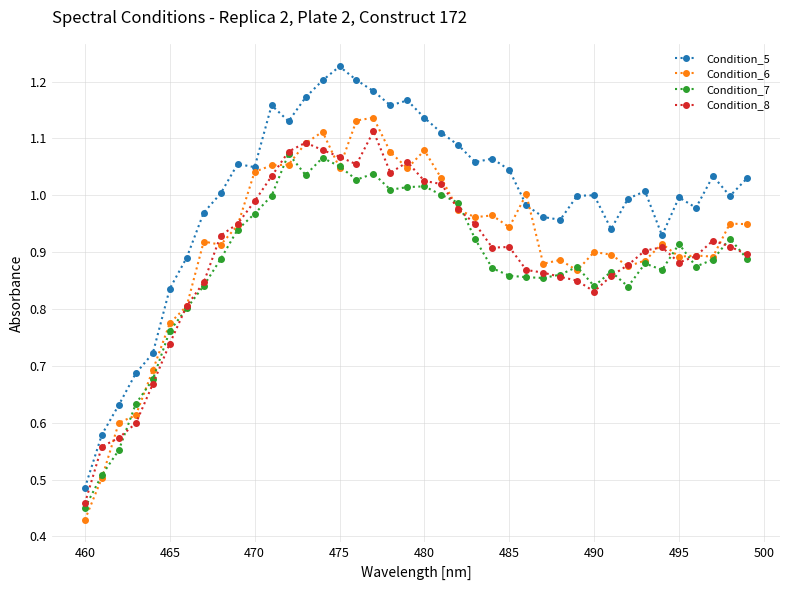

True or false: Condition_8 and Condition_5 intersect in this chart.

False